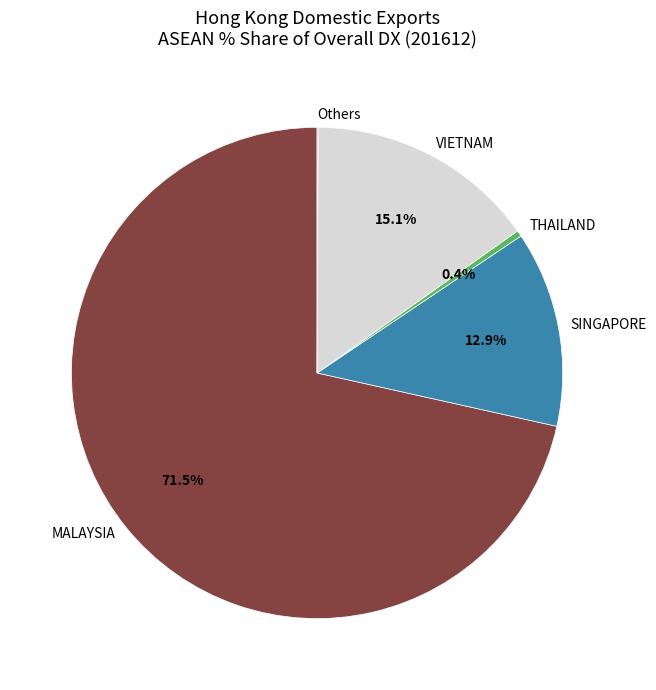

Does any single category account for the majority?

Yes